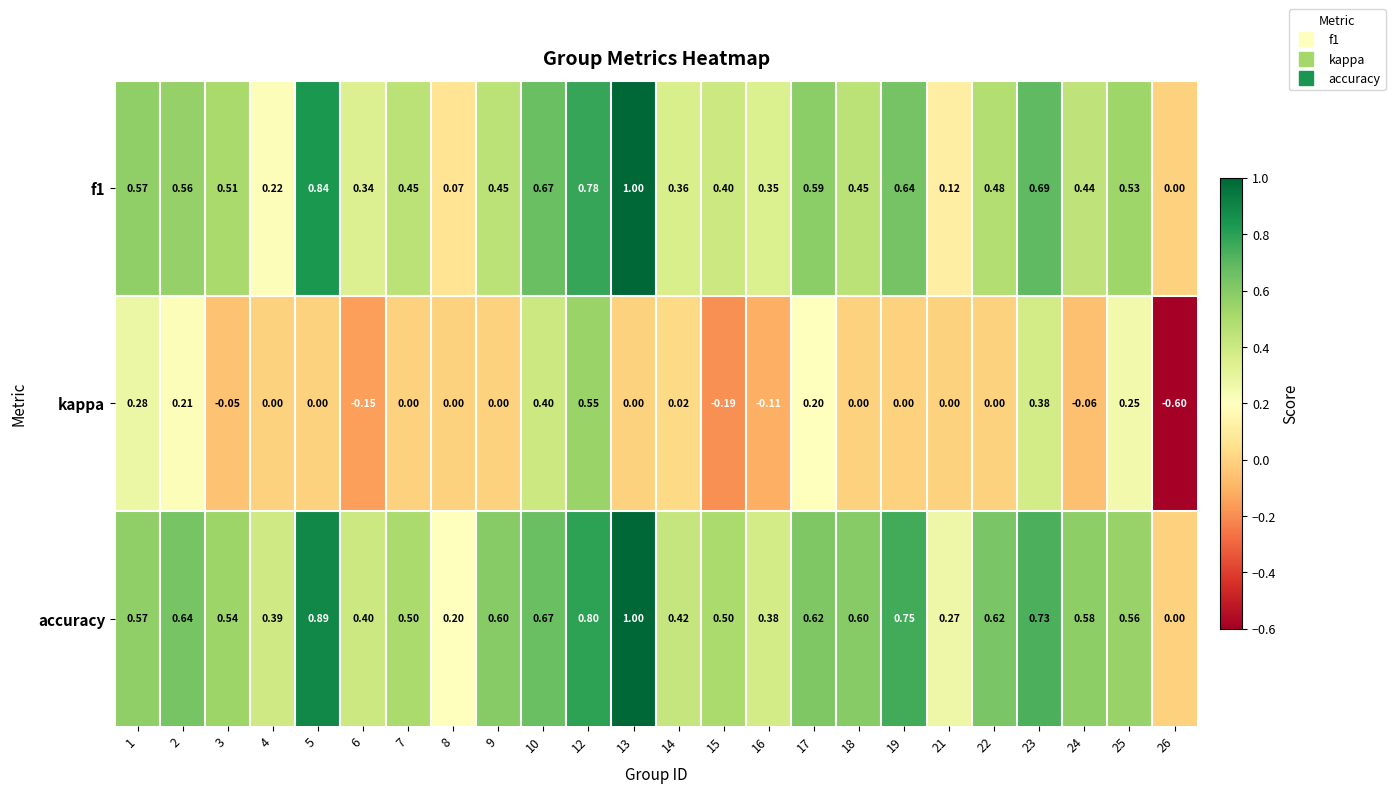

Which series has the largest range (max minus min)?

kappa